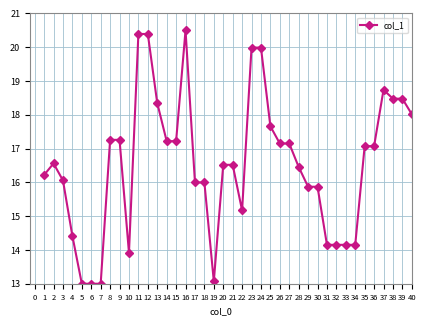

What is the value of the 23rd point from the left?

20.0